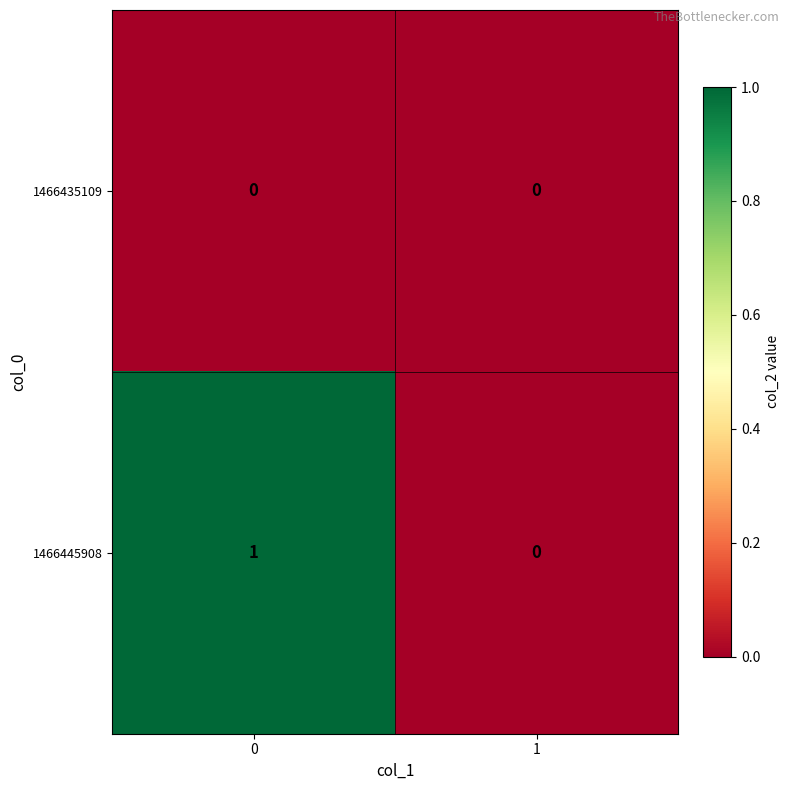

Rank the series at 0 from highest to lowest value.

1466445908, 1466435109